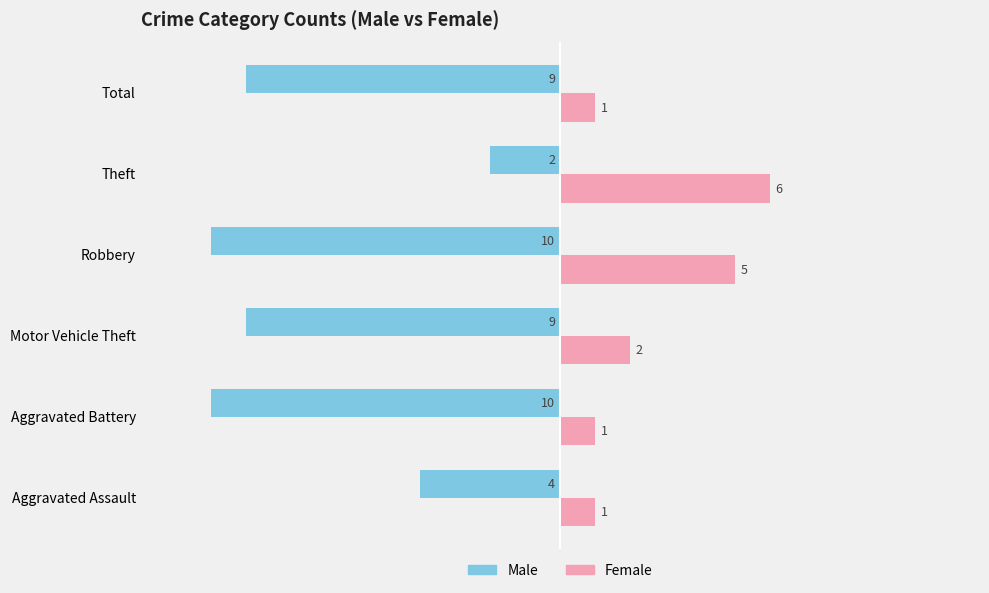

Rank the series by their maximum value, from highest to lowest.

Female, Male